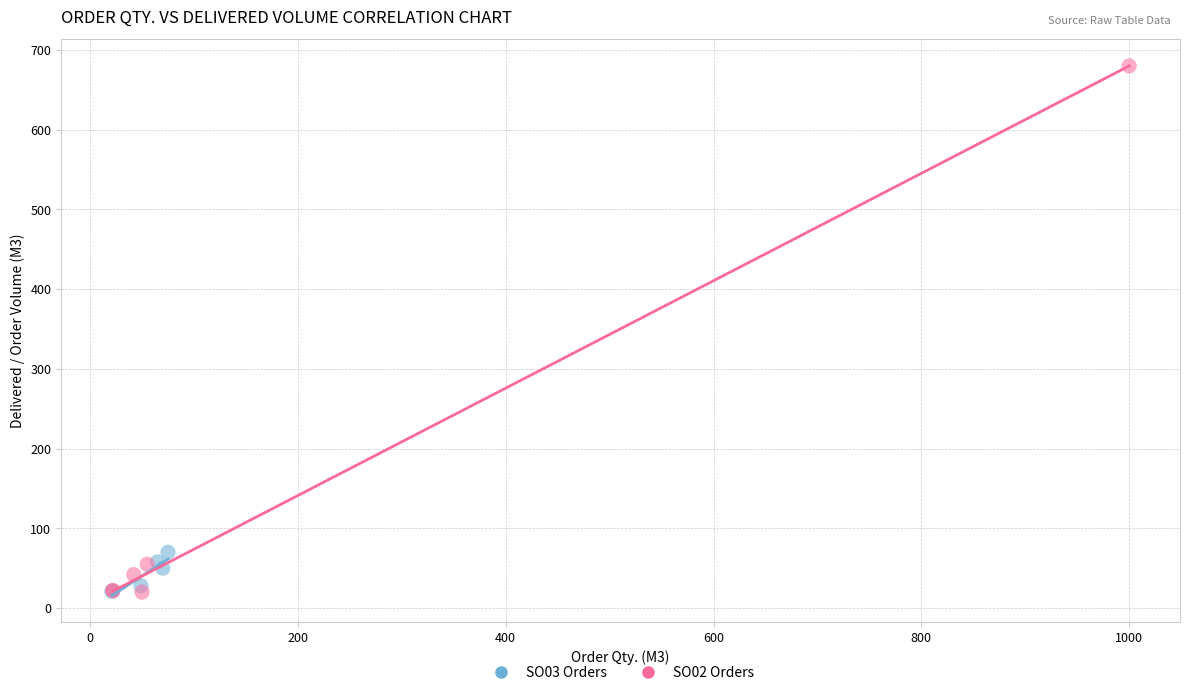

What are all the series names shown in the legend?

SO03 Orders, SO02 Orders